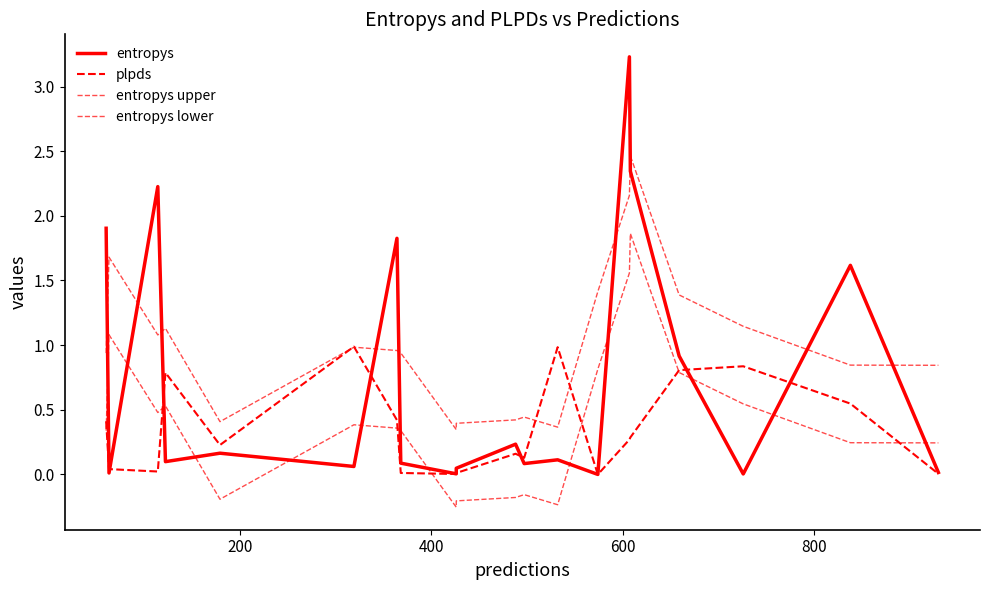

In entropys upper, how many points are higher than both neighbors (excluding endpoints)?

5